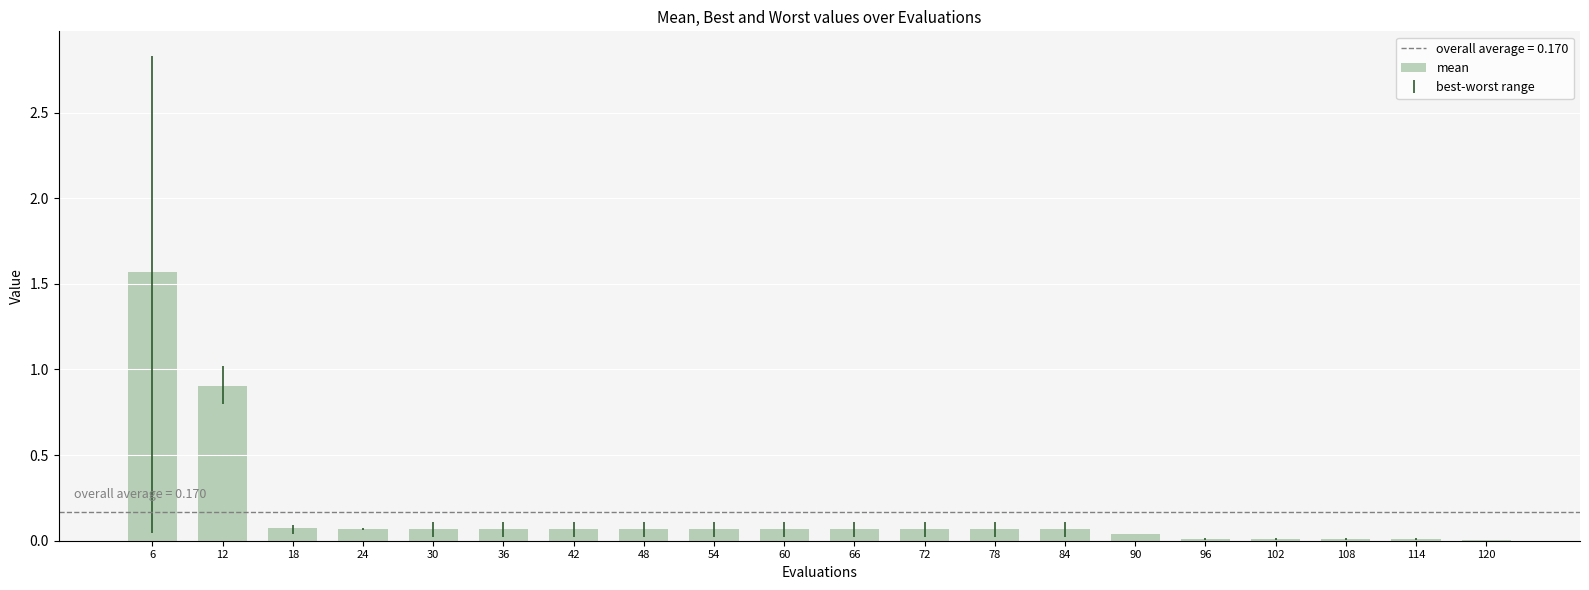

What is the greatest value displayed?

1.6